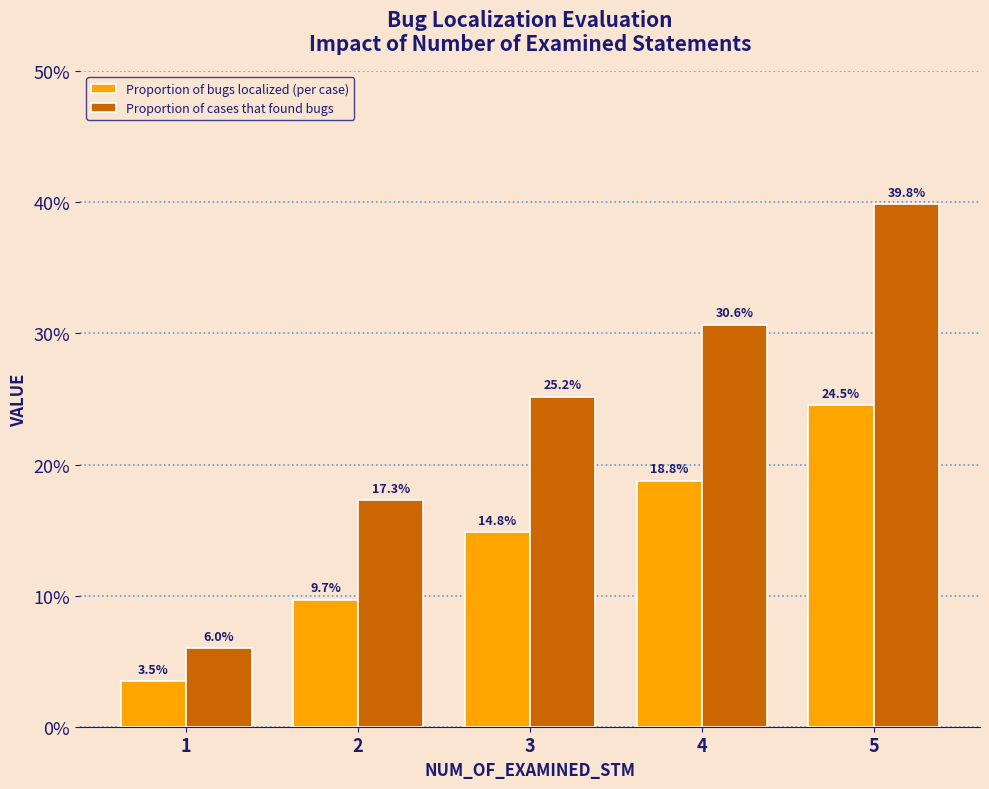

What is the spread (max minus min) of values at 5?

0.2